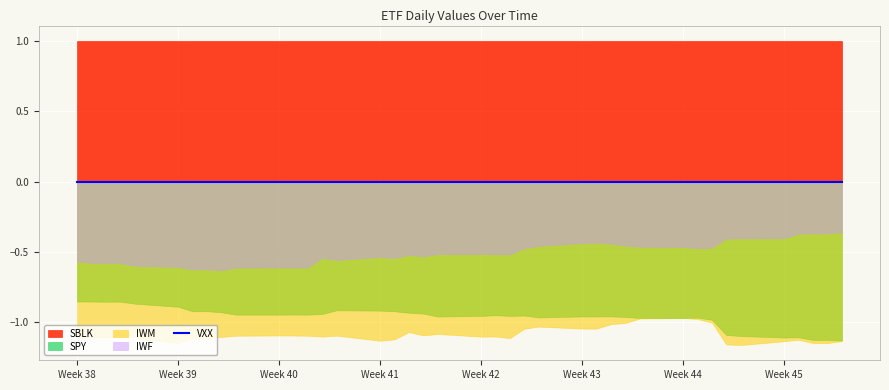

What is the difference between the maximum and minimum values in the SPY series?

0.3